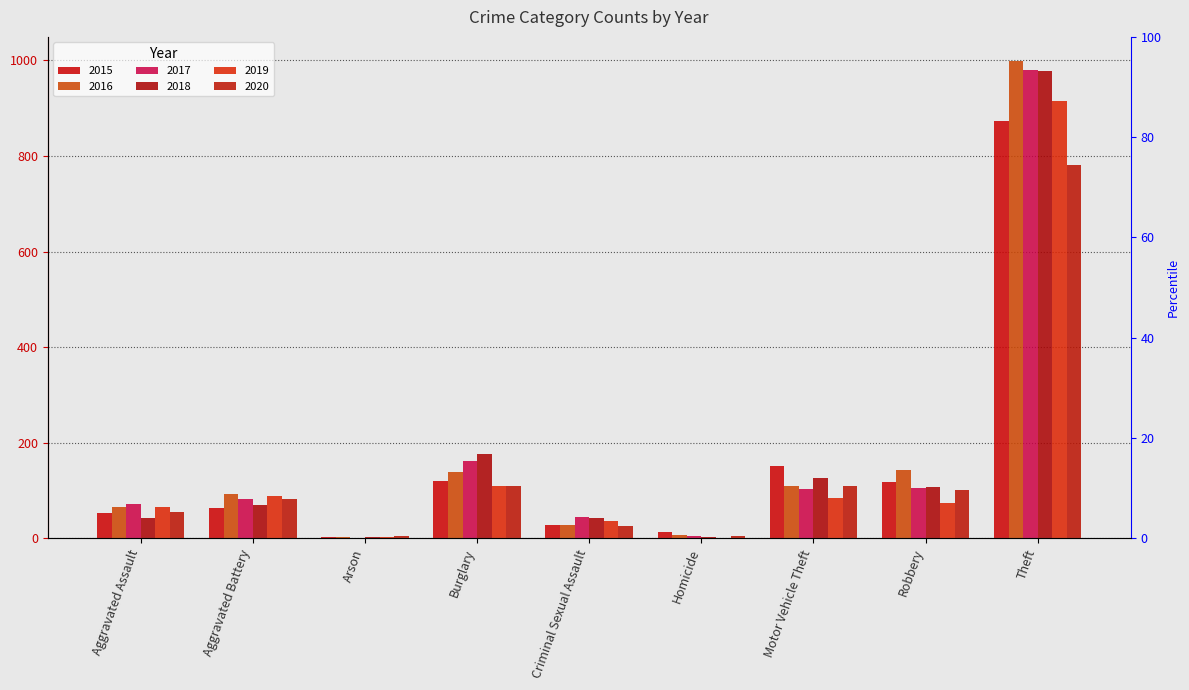

True or false: 2019 has a value of 75 at Robbery.

True